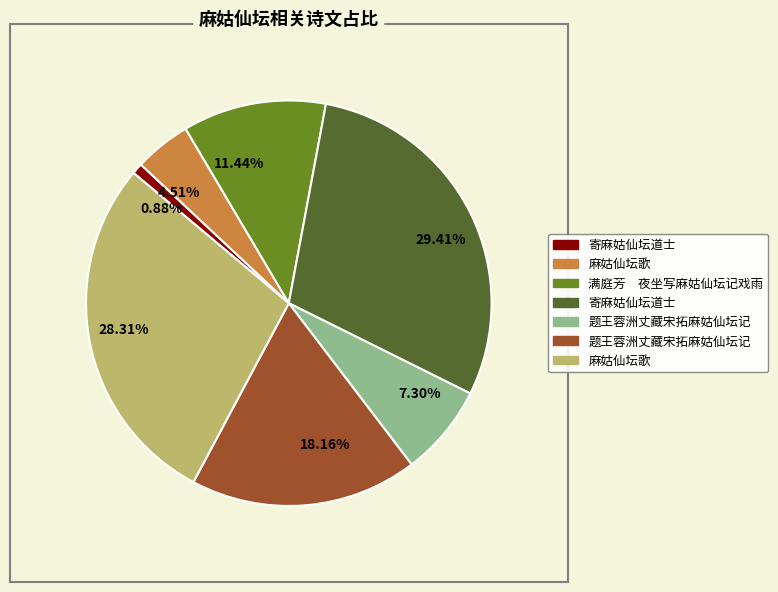

Is there a majority slice in this chart?

No